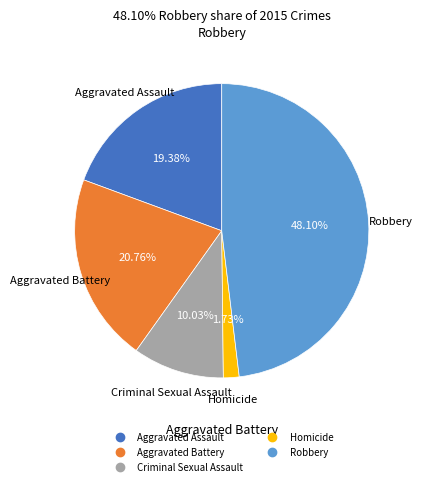

Count the number of slices in the pie.

5